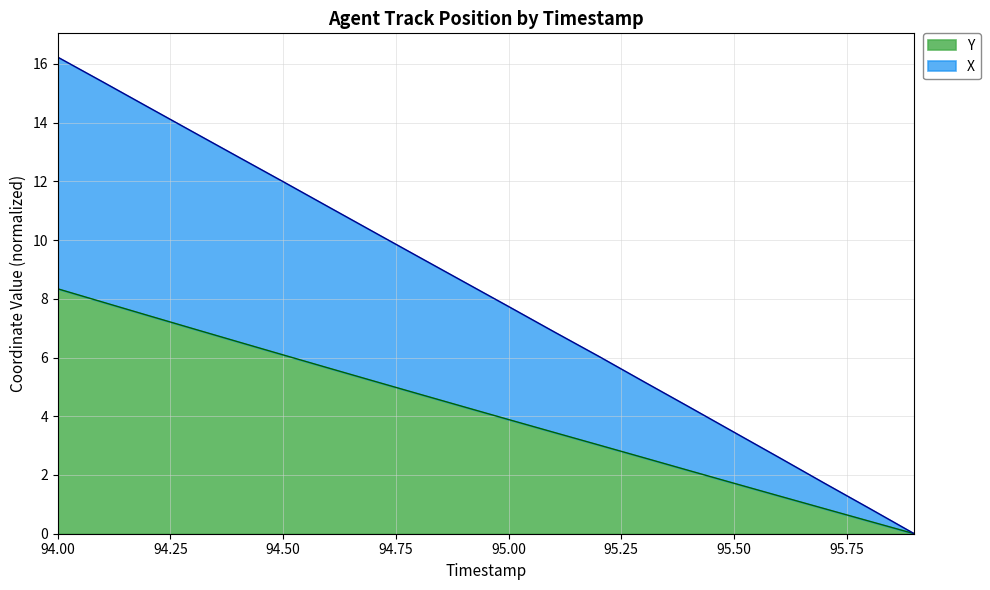

At which label does Y reach its peak?

94.00